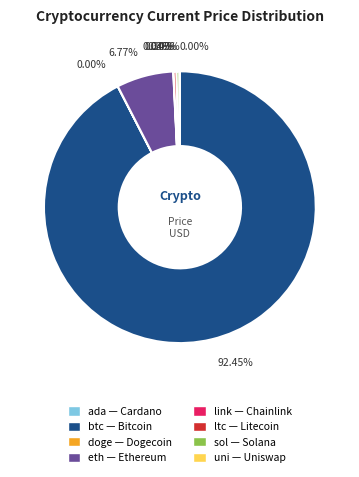

Does btc represent more than half of the total?

Yes